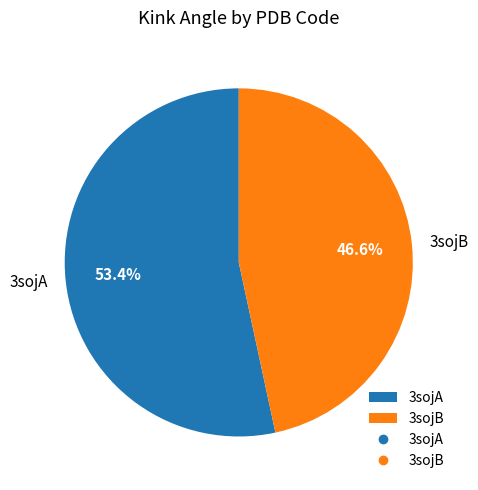

What is the majority slice?

3sojA